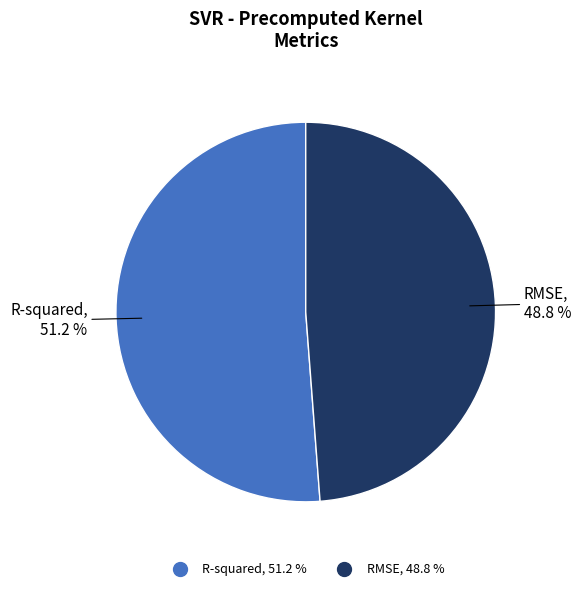

Is RMSE the majority of the pie?

No